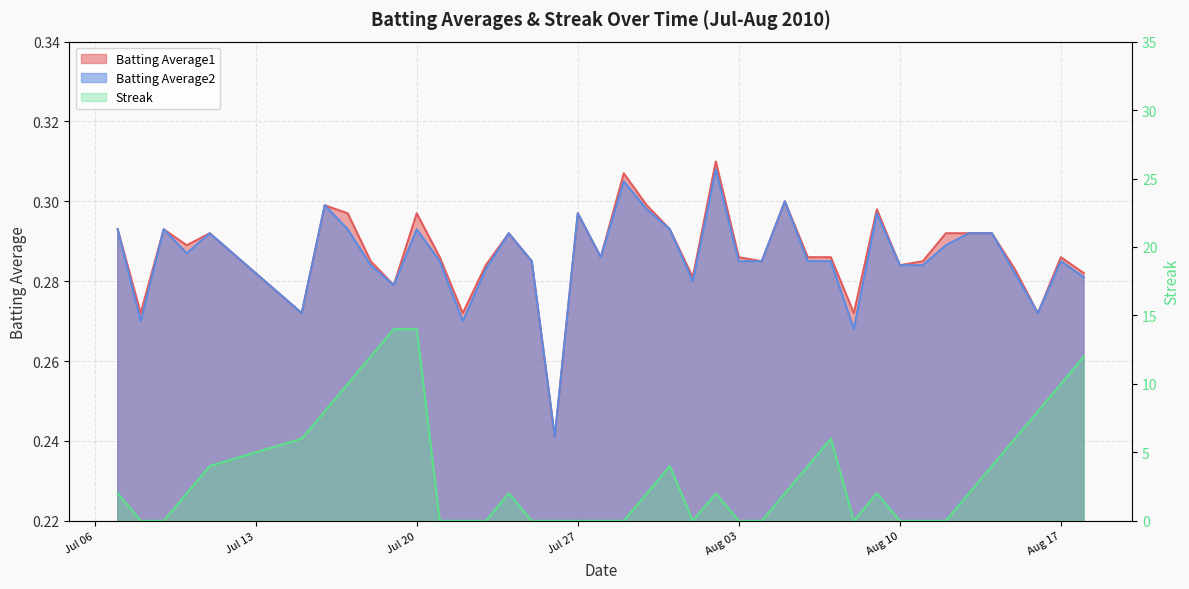

The Batting Average1 series shows 0.3 at Aug 10. True or false?

True